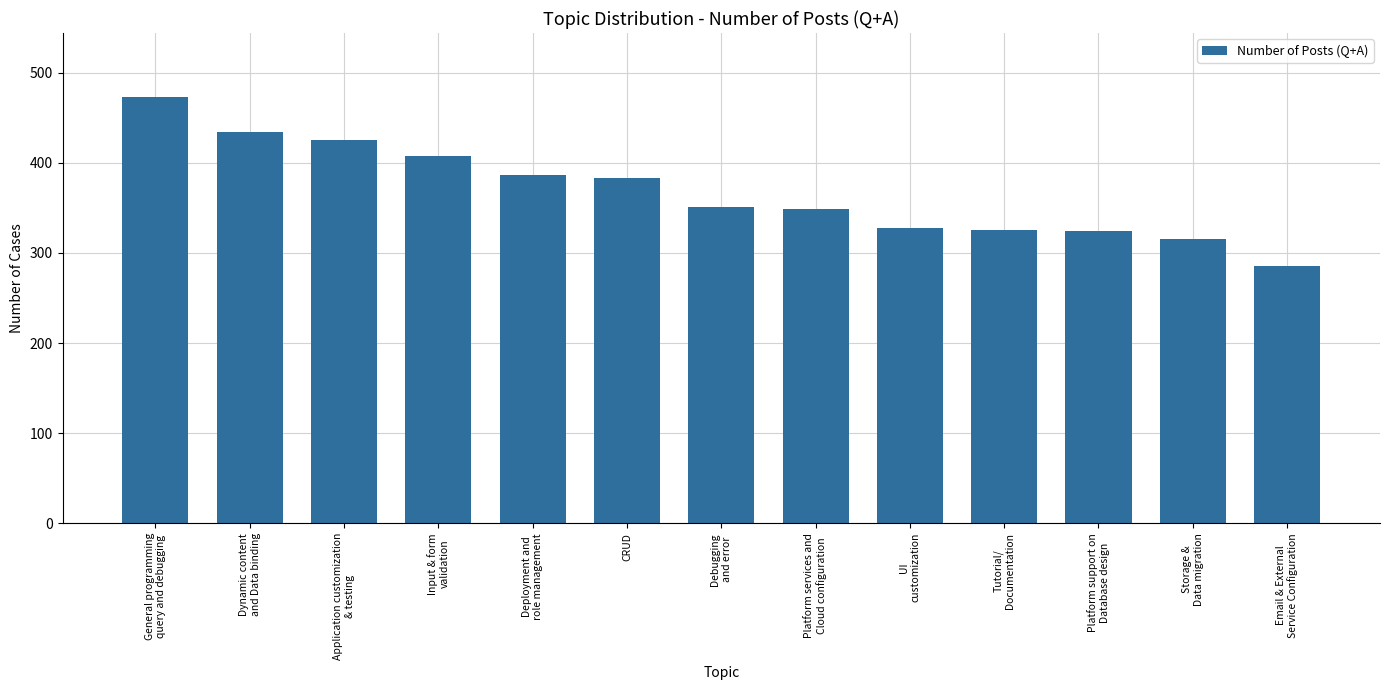

How many values are below 351?

6